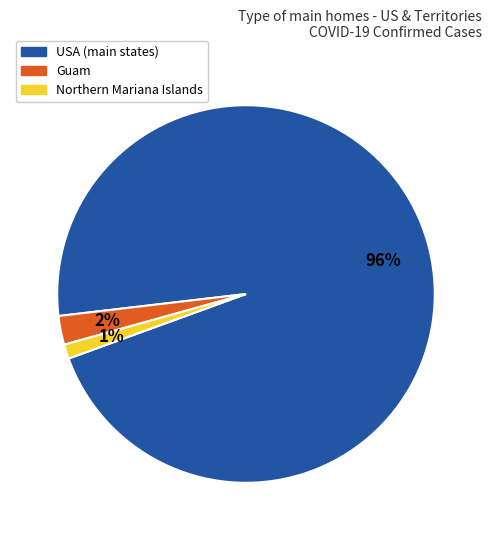

How many segments does this pie chart have?

3